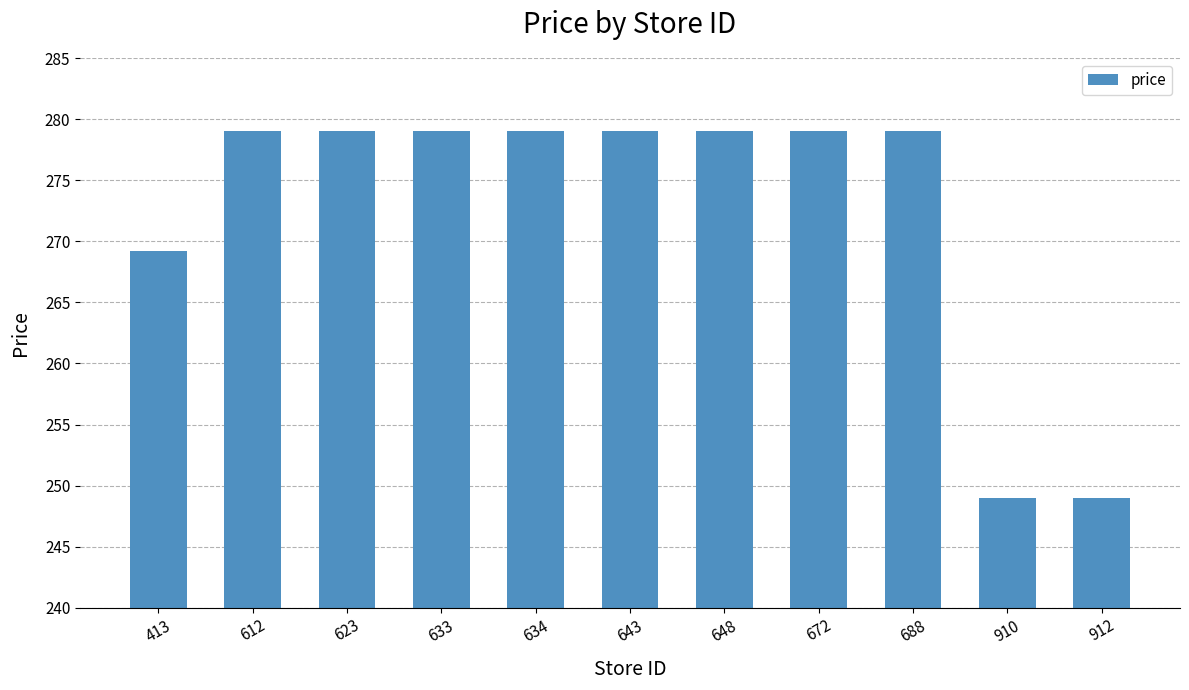

What is the maximum value shown in the chart?

279.0